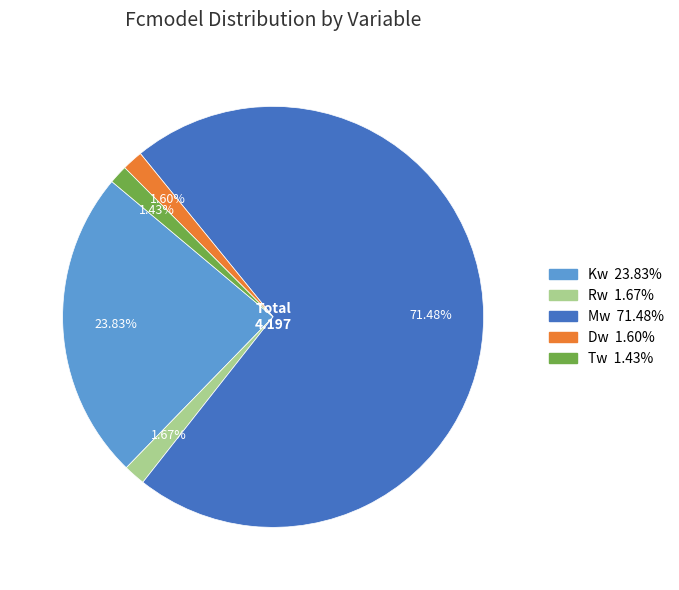

What percentage do Kw and Mw together represent?

95.3%